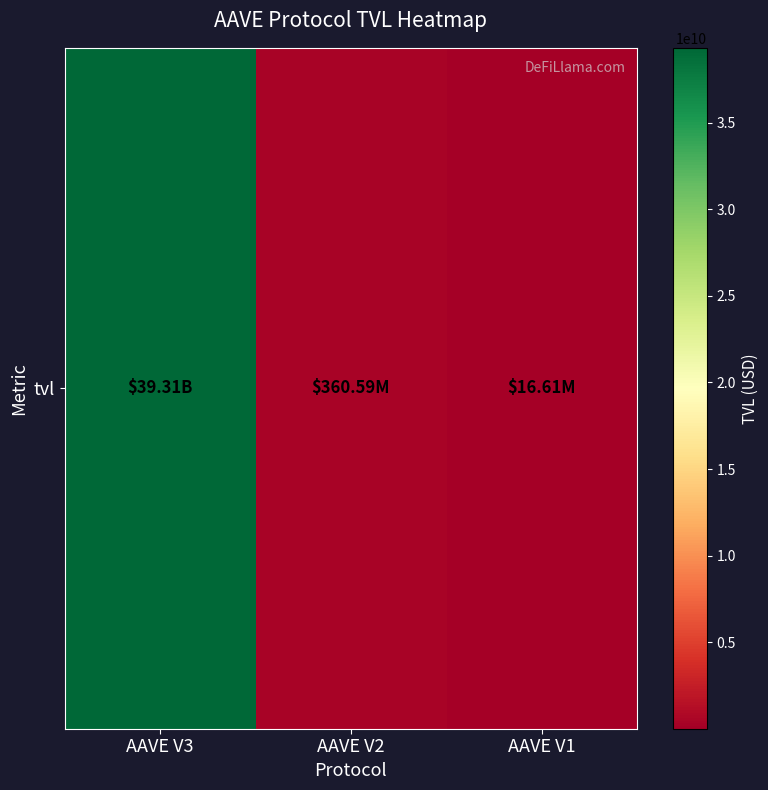

Count the number of values greater than 360594865.

2